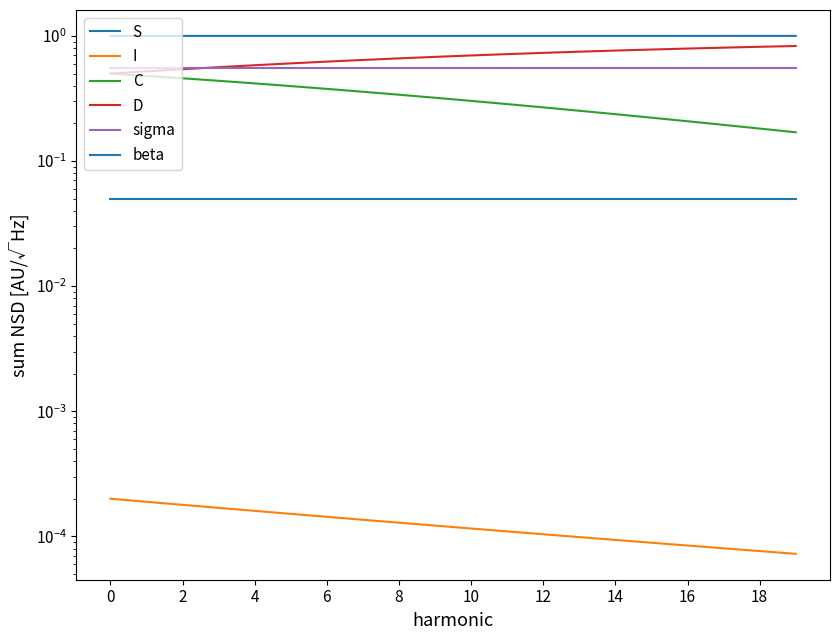

Is the value of C at 16 greater than the value of D at 6?

No